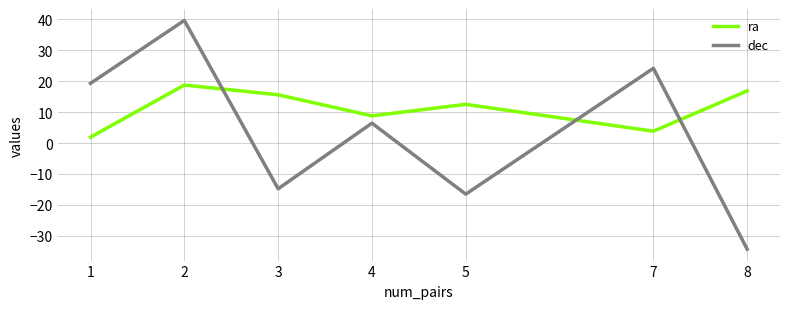

Rank the categories by ra value from lowest to highest.

1, 7, 4, 5, 3, 8, 2